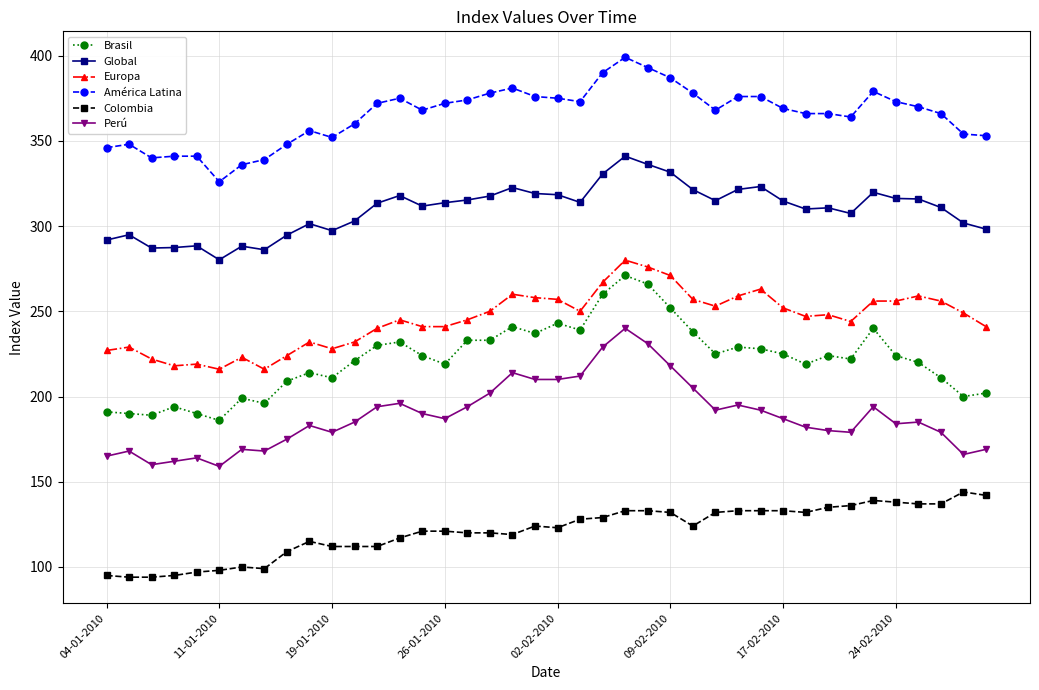

What is the value of the Global point at the 27th from the left?

321.4